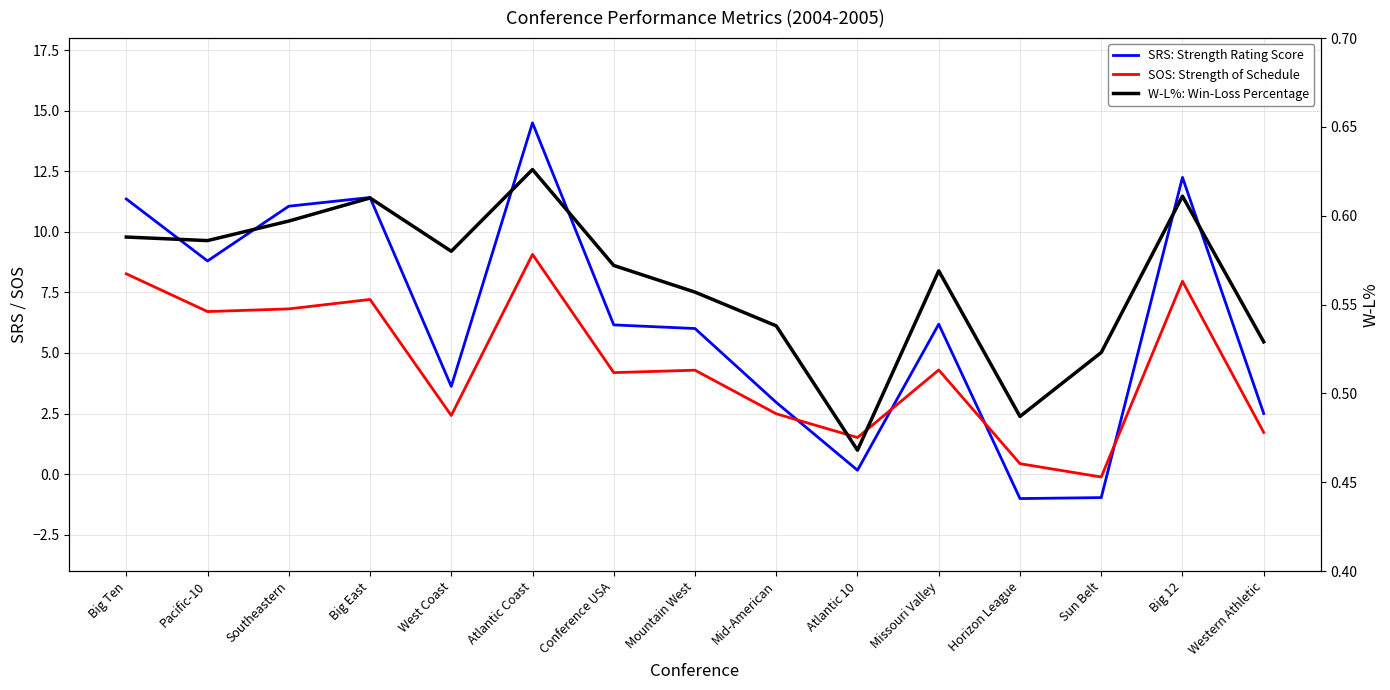

Reading left to right, extract all data points from this chart.

SRS: Strength Rating Score: 11.4	8.8	11.1	11.4	3.6	14.5	6.2	6.0	3.0	0.2	6.2	-1.0	-1.0	12.2	2.5
SOS: Strength of Schedule: 8.3	6.7	6.8	7.2	2.4	9.1	4.2	4.3	2.5	1.5	4.3	0.4	-0.1	8.0	1.7
W-L%: Win-Loss Percentage: 0.6	0.6	0.6	0.6	0.6	0.6	0.6	0.6	0.5	0.5	0.6	0.5	0.5	0.6	0.5